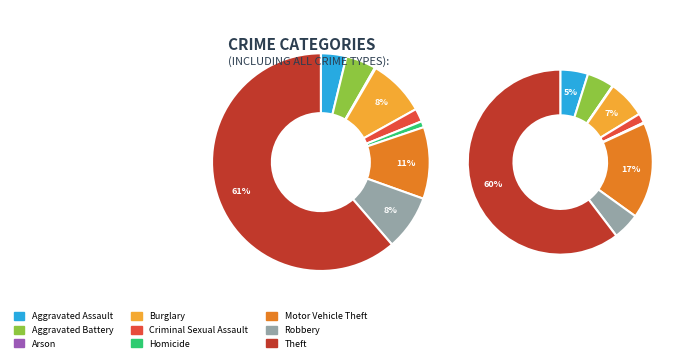

Count the number of slices in the pie.

9